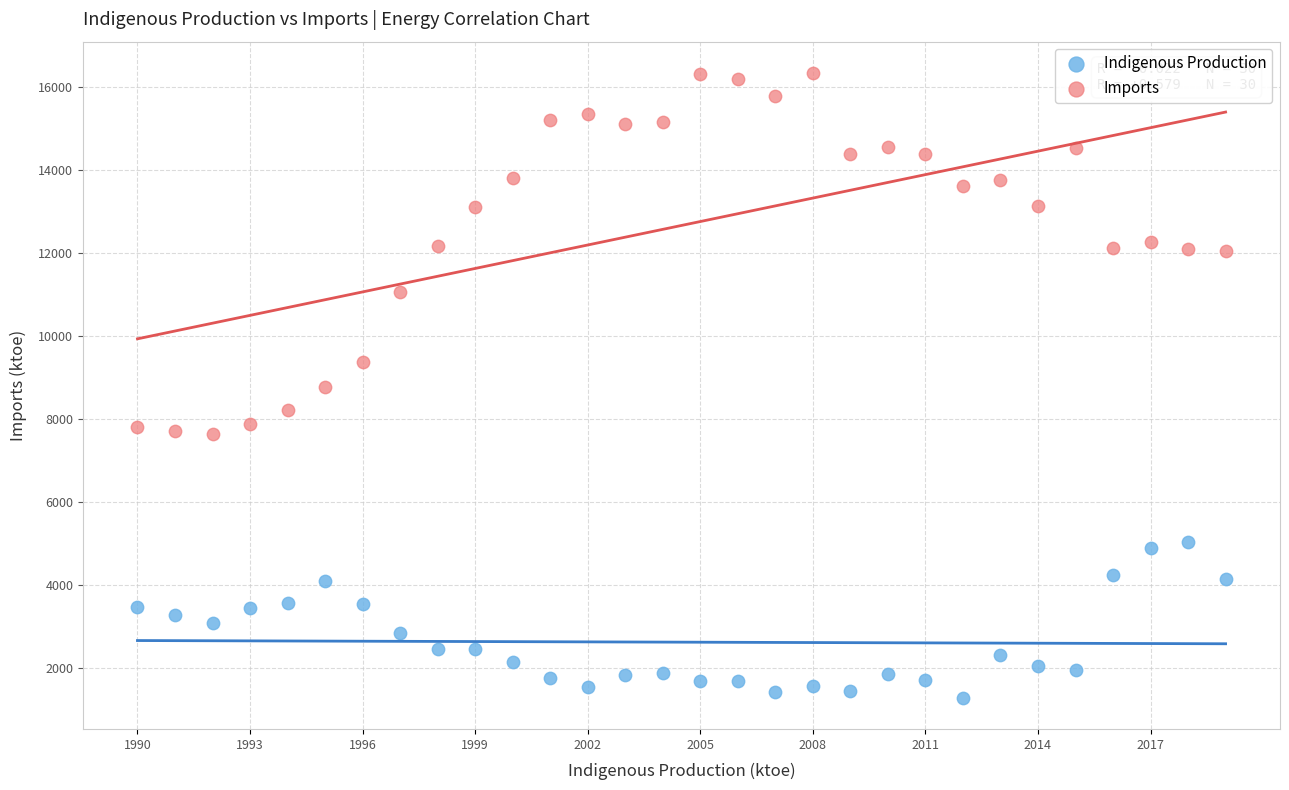

Across all data points, what is the range of Y values (max minus min)?

15044.0